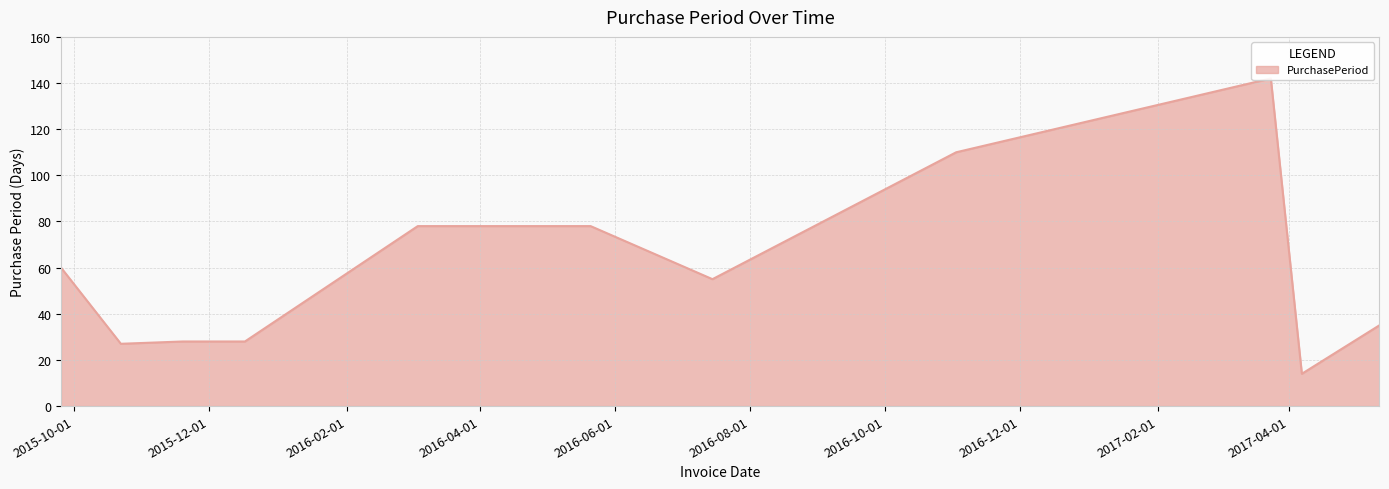

What is the difference between the maximum and minimum values?

128